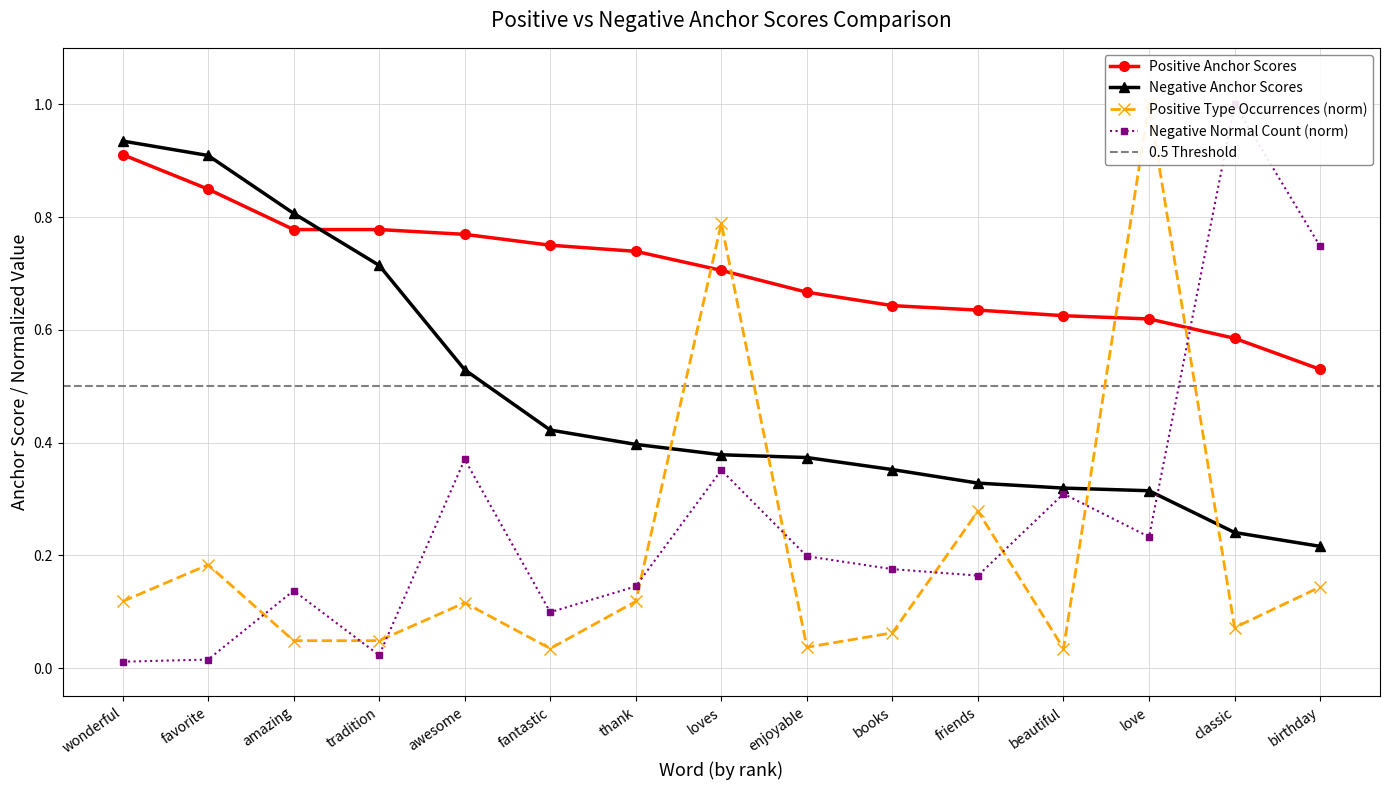

Count the wonderful values in the range 0 to 1.

15